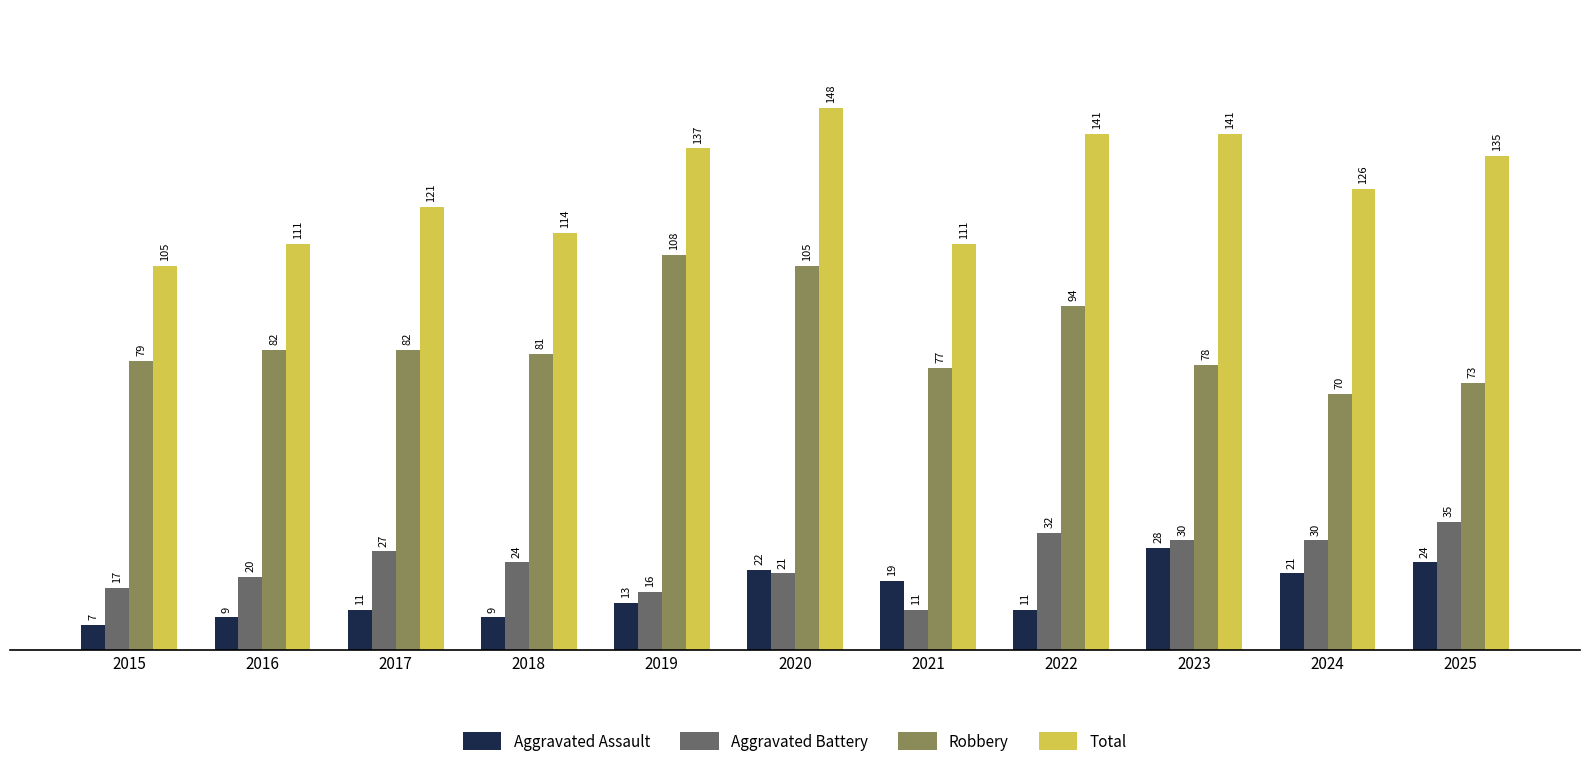

What is the maximum value shown in the chart?

148